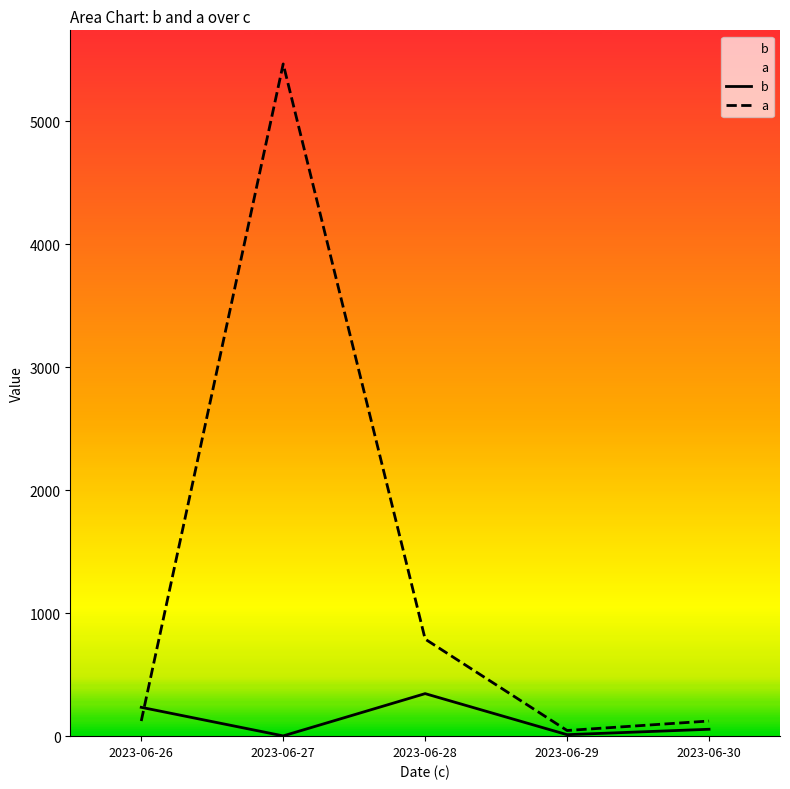

Which has a higher value, 2023-06-29 or 2023-06-30?

2023-06-30